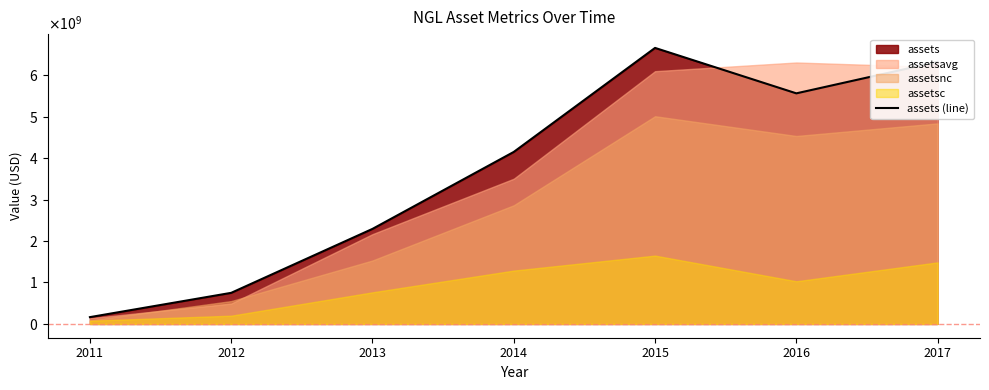

Reading right to left, extract all data points from this chart.

6320379000	5560155000	6655792000	4147631000	2291618000	749519000	163833000